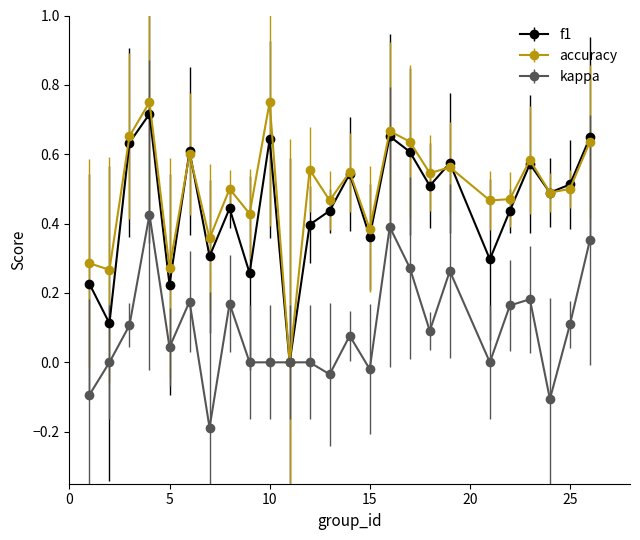

How many accuracy values are between 0 and 1?

25